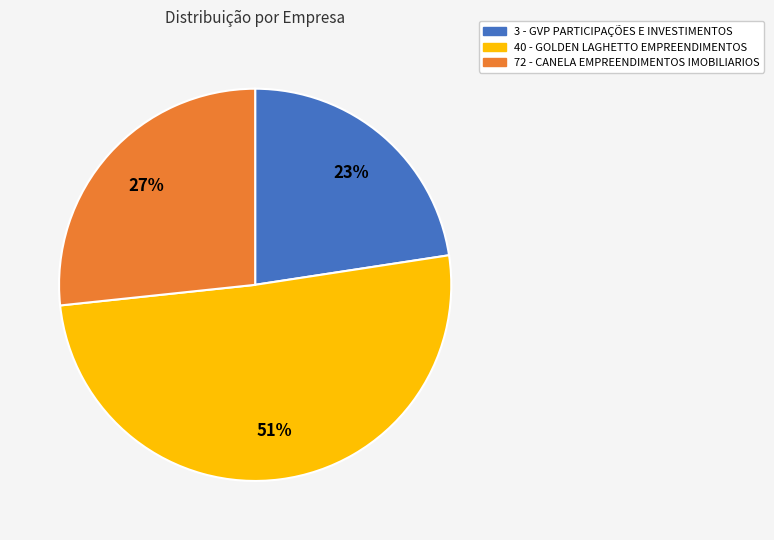

To the nearest percent, what is the average slice percentage?

33%